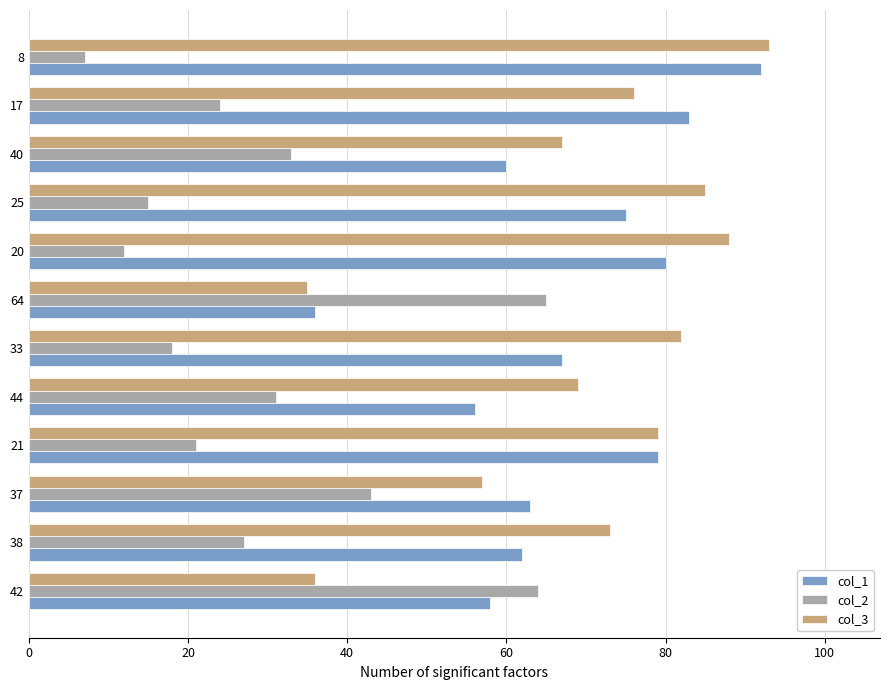

Rank the categories by col_2 value from lowest to highest.

8, 20, 25, 33, 21, 17, 38, 44, 40, 37, 42, 64